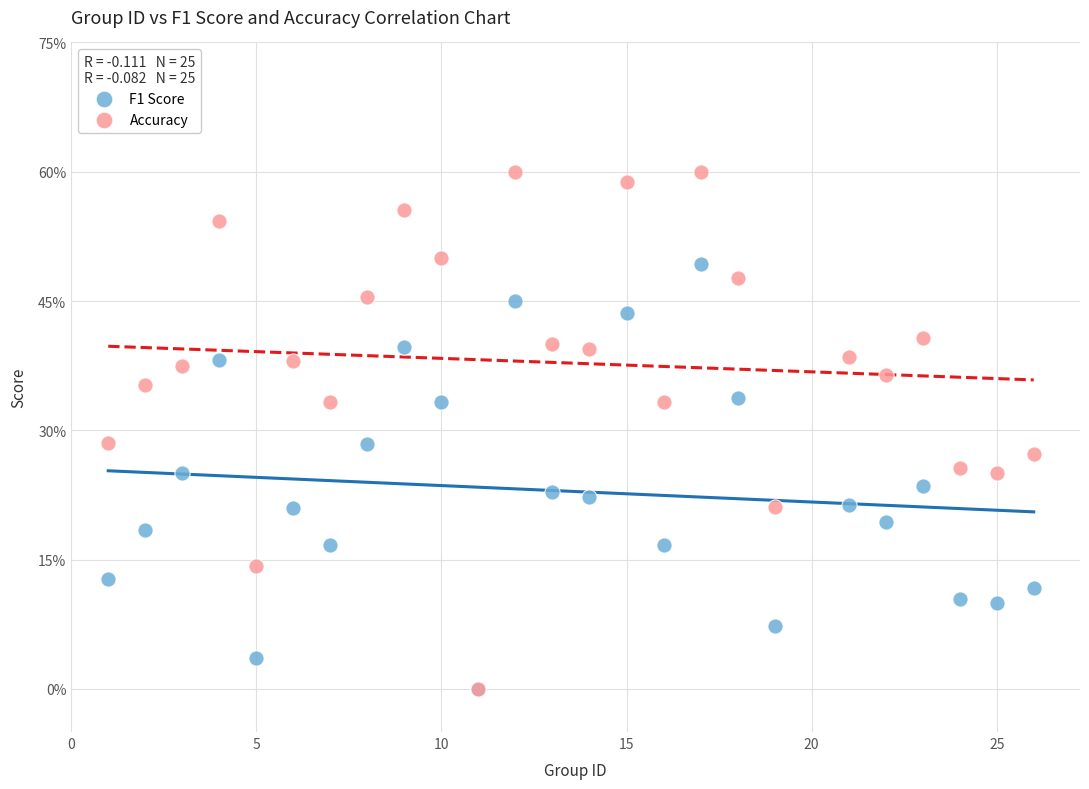

What are all the series names shown in the legend?

F1 Score, Accuracy